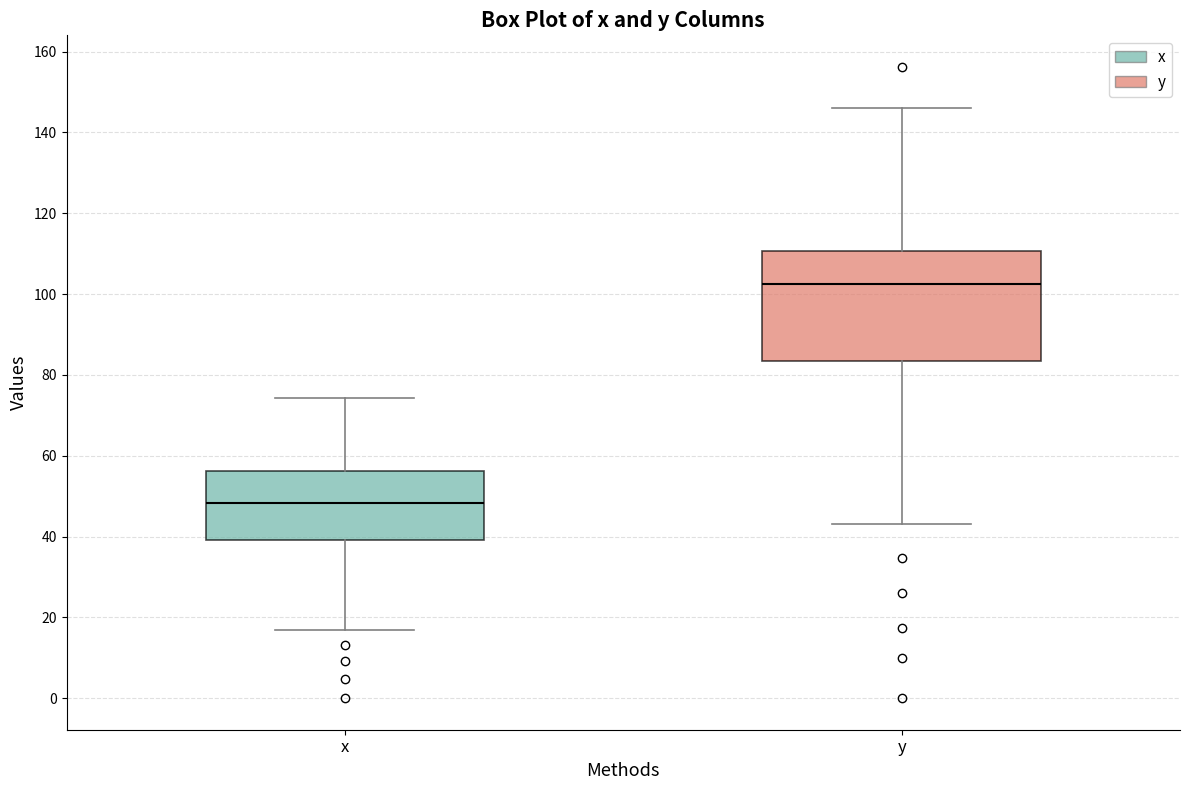

Which box's median line is the lowest?

x